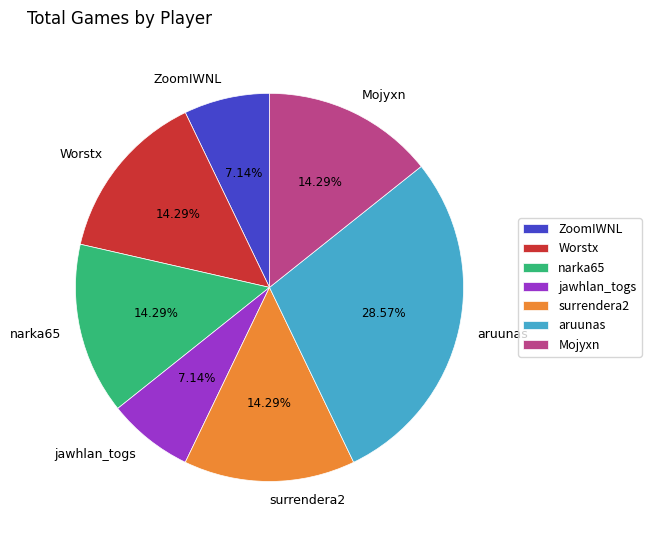

To the nearest percent, what is the combined percentage of surrendera2 and Mojyxn?

29%